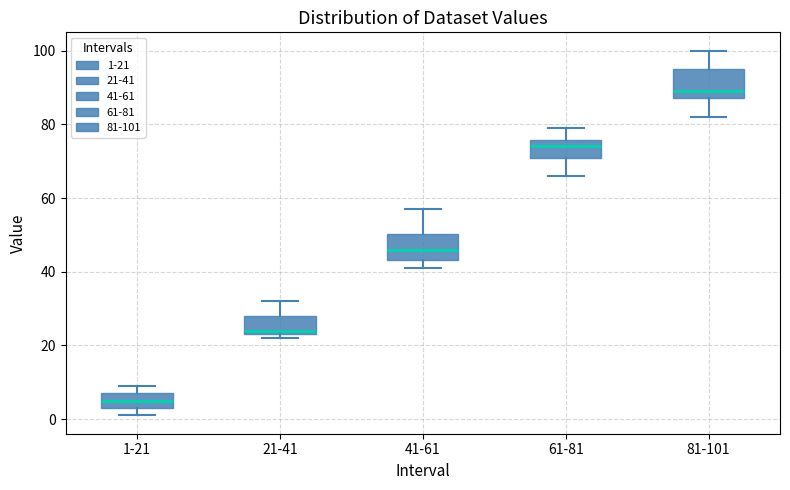

Reading left to right, transcribe this box plot: for each box, give where its median line is, the range the box spans, and where its two whiskers end, as read against the y-axis. The values are not printed on the chart, so give them approximately, as read against the axis.

1-21: median 6, box 4 to 8, whiskers 2 to 10
21-41: median 24 (just above the box's lower edge), box 24 to 28, whiskers 22 to 32
41-61: median 46, box 44 to 50, whiskers 42 to 58
61-81: median 74, box 70 to 76, whiskers 66 to 80
81-101: median 90, box 88 to 96, whiskers 82 to 100